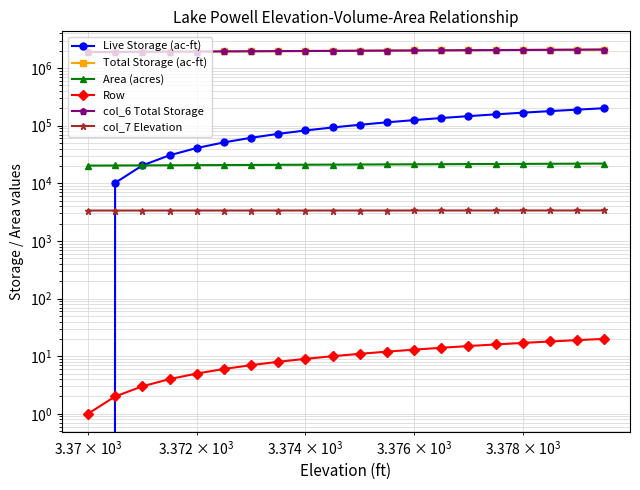

True or false: Row and Total Storage (ac-ft) cross at least once.

False